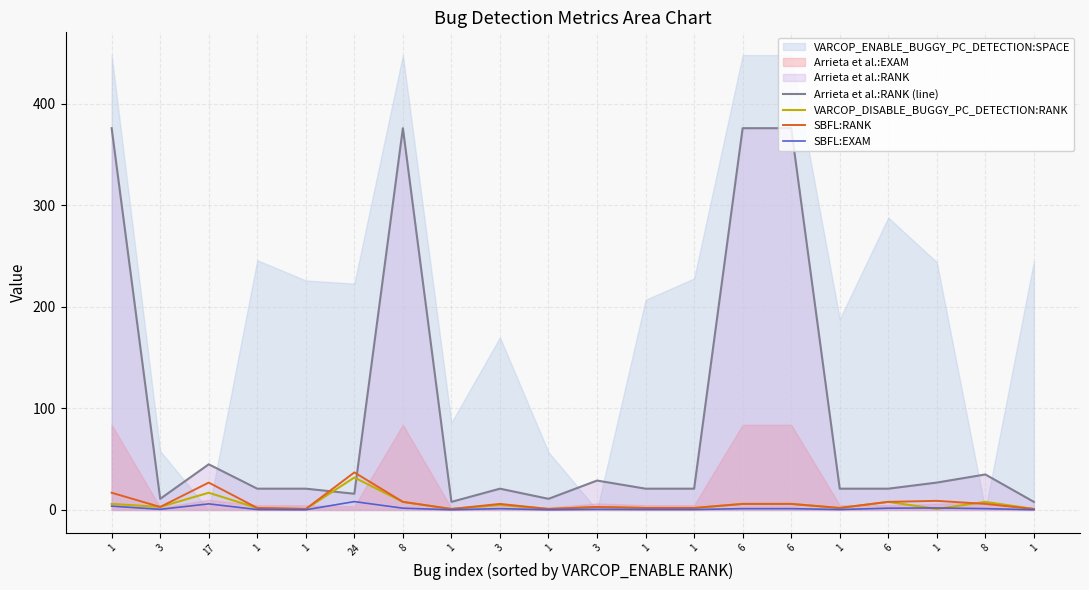

What is the label of the 8th point from the left?

1